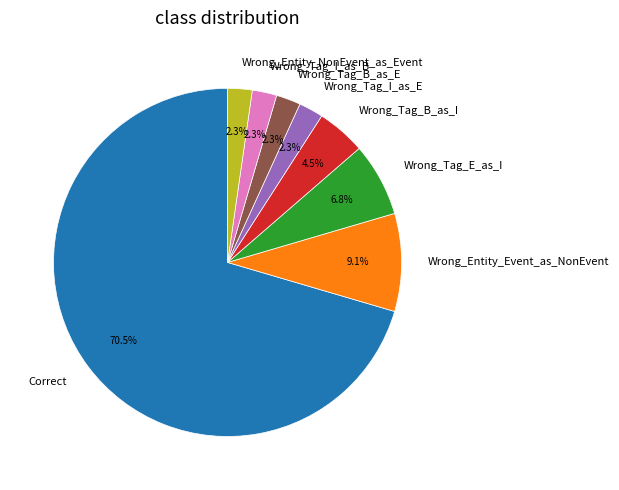

To the nearest percent, what is the combined percentage of Wrong_Tag_I_as_E and Wrong_Entity_NonEvent_as_Event?

5%